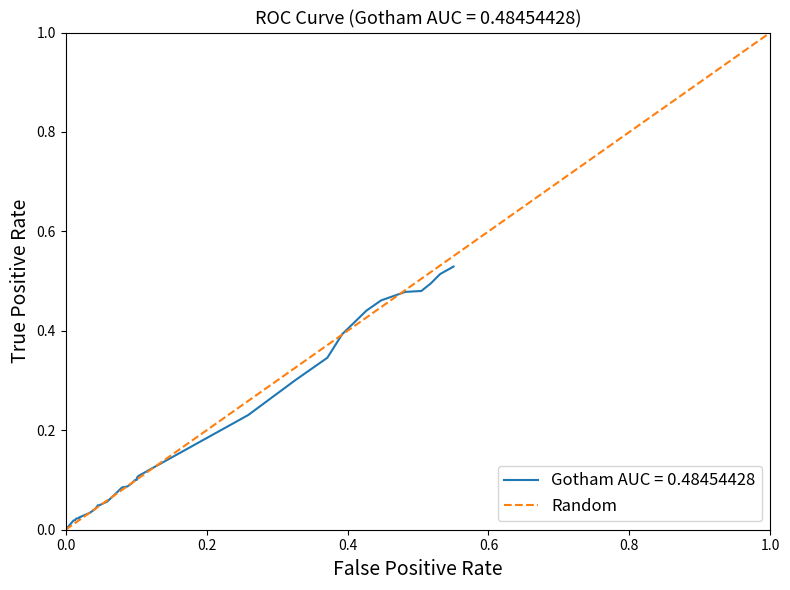

What is the difference between the maximum and minimum values?

1